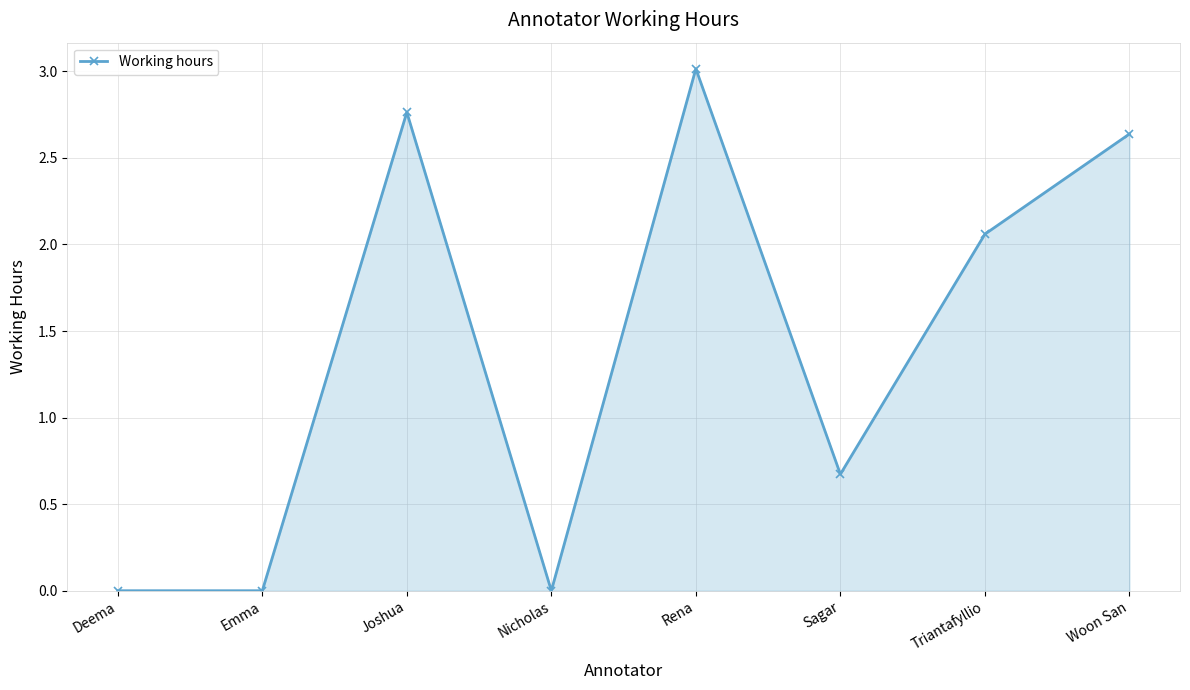

Is it true that the value at Sagar is 0.7?

True